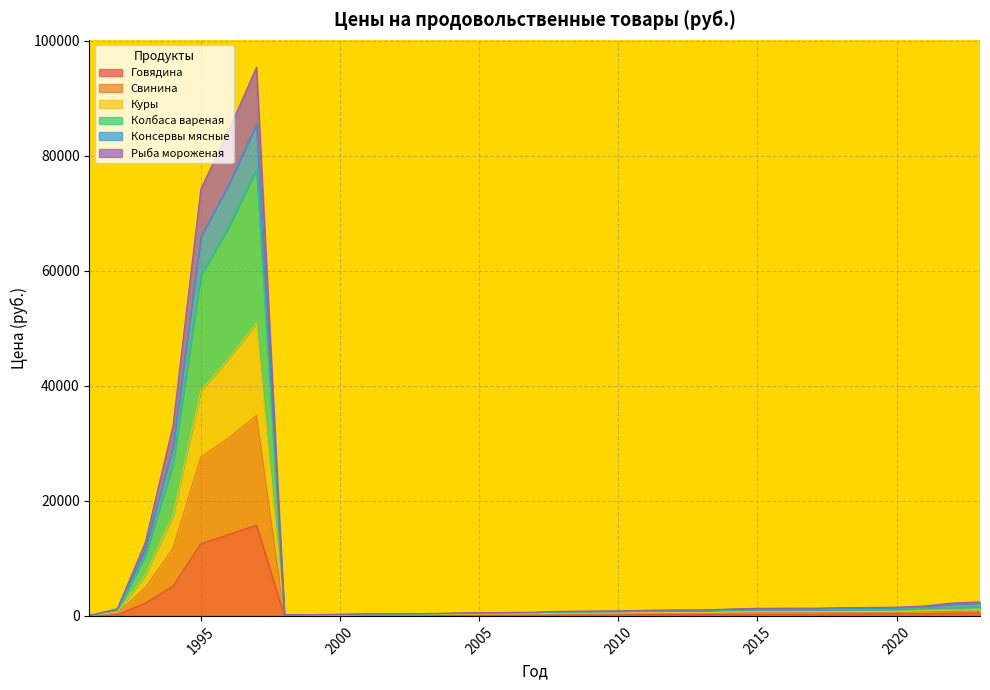

What is the value of the Рыба мороженая point at the 12th from the left?

211.9